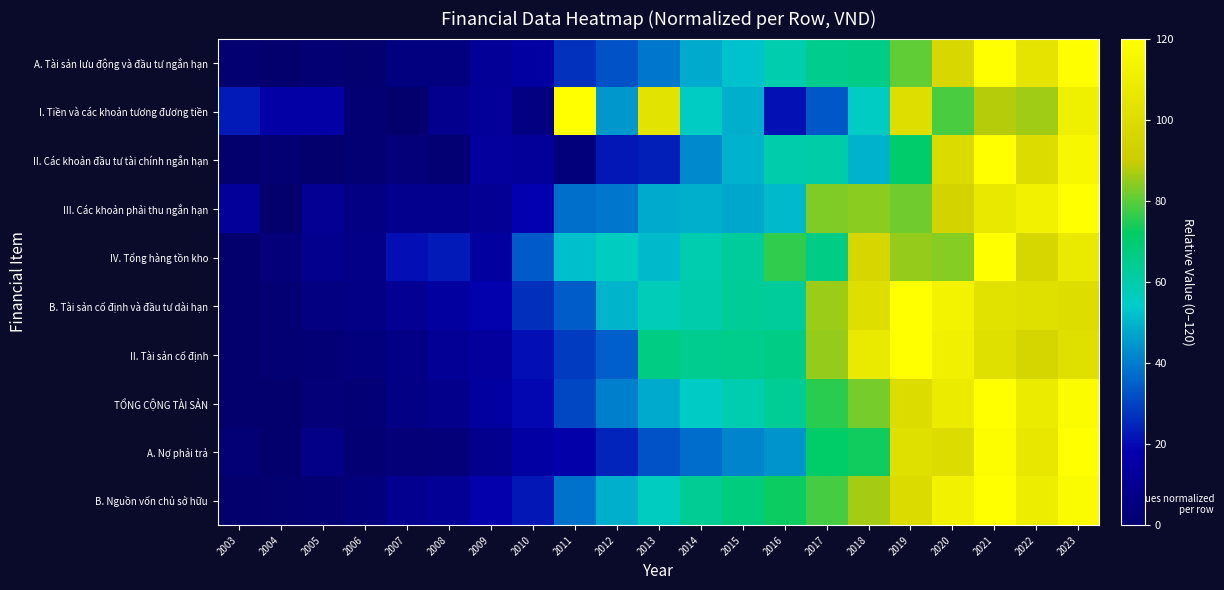

Reading left to right, list all the values displayed in this chart.

A. Tài sản lưu động và đầu tư ngắn hạn: 2003=1.2	2004=0.0	2005=2.2	2006=0.8	2007=4.9	2008=5.0	2009=11.5	2010=14.5	2011=26.9	2012=32.6	2013=39.3	2014=48.1	2015=52.3	2016=59.1	2017=64.8	2018=65.7	2019=80.2	2020=97.5	2021=120.0	2022=104.1	2023=119.4
I. Tiền và các khoản tương đương tiền: 2003=22.7	2004=15.7	2005=15.1	2006=1.5	2007=0.0	2008=8.7	2009=12.2	2010=5.8	2011=120.0	2012=44.8	2013=103.8	2014=55.7	2015=49.0	2016=21.2	2017=33.4	2018=55.5	2019=100.6	2020=78.7	2021=88.1	2022=86.2	2023=110.3
II. Các khoản đầu tư tài chính ngắn hạn: 2003=0.0	2004=1.7	2005=0.1	2006=1.8	2007=3.7	2008=2.1	2009=13.2	2010=11.9	2011=4.2	2012=22.3	2013=23.8	2014=42.6	2015=49.5	2016=59.7	2017=60.3	2018=49.5	2019=71.0	2020=98.8	2021=120.0	2022=99.4	2023=114.9
III. Các khoản phải thu ngắn hạn: 2003=11.9	2004=0.0	2005=10.8	2006=6.3	2007=9.0	2008=8.8	2009=10.4	2010=17.9	2011=37.6	2012=39.1	2013=48.2	2014=49.0	2015=47.4	2016=50.8	2017=83.4	2018=84.3	2019=81.7	2020=94.6	2021=106.6	2022=111.9	2023=120.0
IV. Tổng hàng tồn kho: 2003=0.0	2004=3.5	2005=9.4	2006=7.1	2007=20.8	2008=22.8	2009=13.8	2010=34.0	2011=51.9	2012=55.8	2013=50.9	2014=58.7	2015=62.4	2016=76.2	2017=66.5	2018=95.8	2019=85.2	2020=83.7	2021=120.0	2022=96.0	2023=107.5
B. Tài sản cố định và đầu tư dài hạn: 2003=0.0	2004=1.6	2005=5.9	2006=6.7	2007=10.6	2008=13.9	2009=17.8	2010=26.7	2011=34.5	2012=49.7	2013=57.5	2014=60.0	2015=63.0	2016=62.8	2017=85.3	2018=100.4	2019=120.0	2020=112.5	2021=103.0	2022=101.1	2023=100.0
II. Tài sản cố định: 2003=0.0	2004=1.6	2005=2.8	2006=4.3	2007=6.7	2008=11.1	2009=13.5	2010=20.8	2011=28.8	2012=34.8	2013=66.7	2014=64.3	2015=65.4	2016=66.2	2017=84.9	2018=107.5	2019=120.0	2020=111.5	2021=102.1	2022=95.5	2023=102.0
TỔNG CỘNG TÀI SẢN: 2003=0.2	2004=0.0	2005=3.2	2006=2.5	2007=6.8	2008=8.1	2009=14.0	2010=19.4	2011=30.8	2012=40.5	2013=48.0	2014=54.9	2015=58.9	2016=63.4	2017=75.9	2018=82.3	2019=99.6	2020=108.4	2021=120.0	2022=108.5	2023=118.4
A. Nợ phải trả: 2003=2.4	2004=0.0	2005=7.1	2006=1.4	2007=3.0	2008=3.6	2009=8.9	2010=14.7	2011=16.8	2012=24.6	2013=32.4	2014=37.1	2015=41.3	2016=44.2	2017=71.4	2018=73.5	2019=101.0	2020=99.7	2021=118.8	2022=105.9	2023=120.0
B. Nguồn vốn chủ sở hữu: 2003=0.0	2004=0.9	2005=2.1	2006=3.9	2007=9.4	2008=11.0	2009=17.3	2010=22.4	2011=38.2	2012=48.8	2013=56.0	2014=63.8	2015=67.8	2016=73.0	2017=78.1	2018=86.5	2019=98.6	2020=112.3	2021=120.0	2022=109.4	2023=117.1